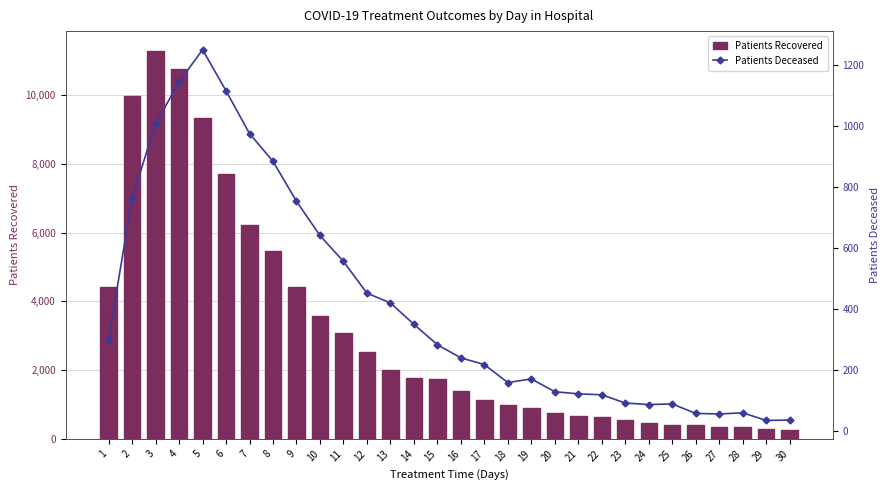

What are all the series names shown in the legend?

Patients Recovered, Patients Deceased